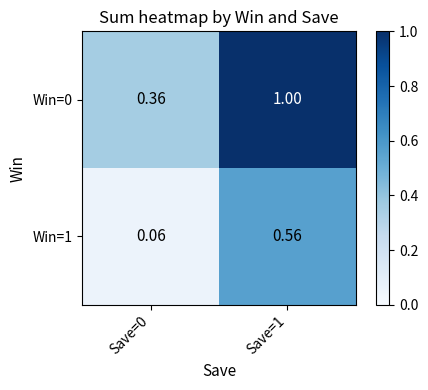

Between Save=0 and Save=1, which series saw the biggest shift?

Win=0